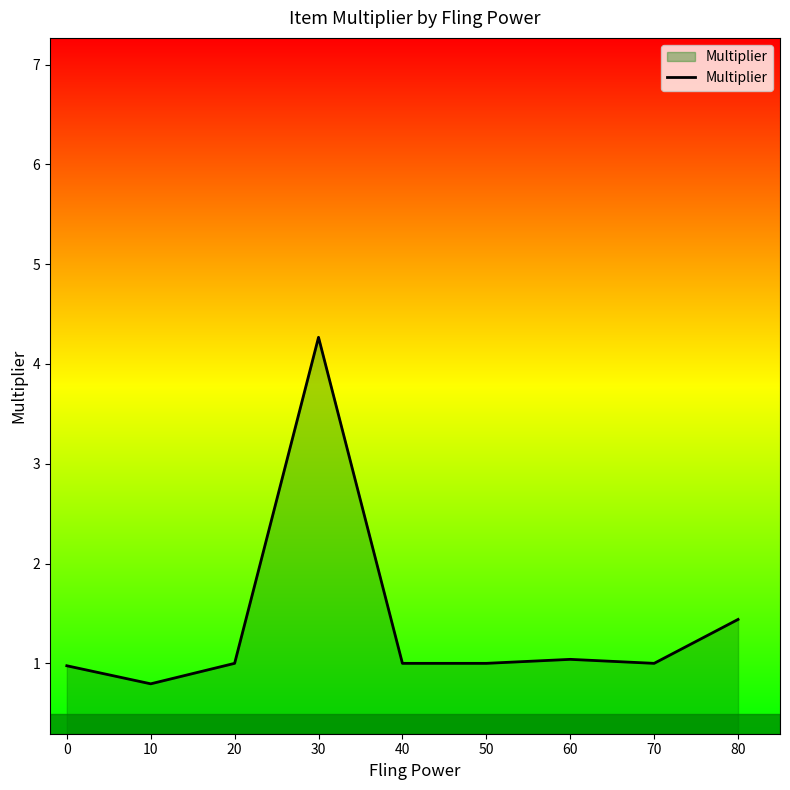

What is the difference between the maximum and minimum values?

3.5